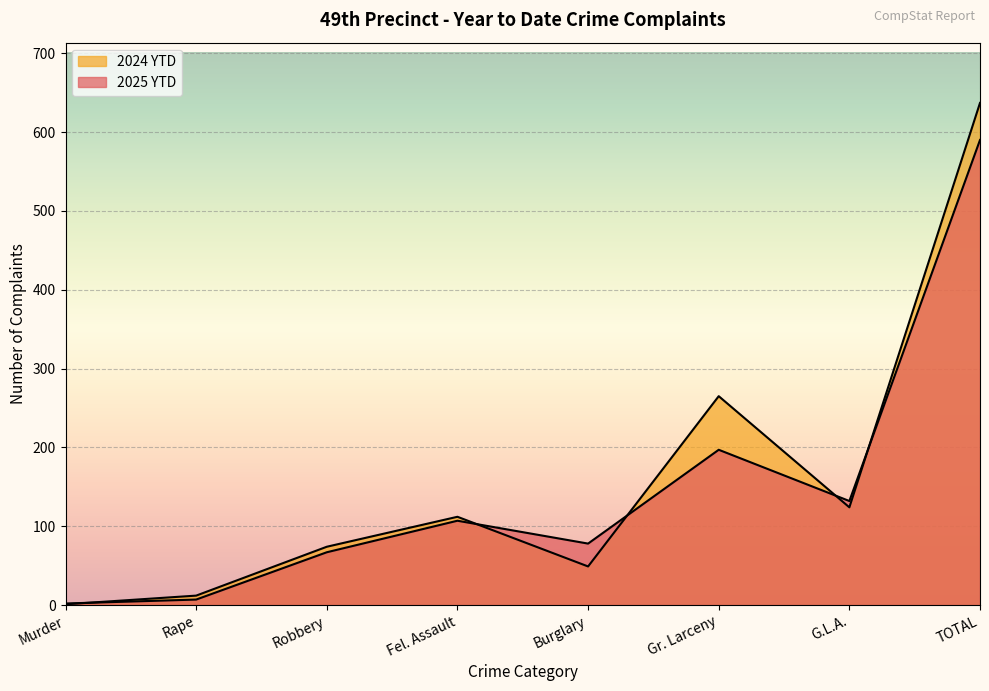

What is the approximate value of 2024 YTD at Rape?

12